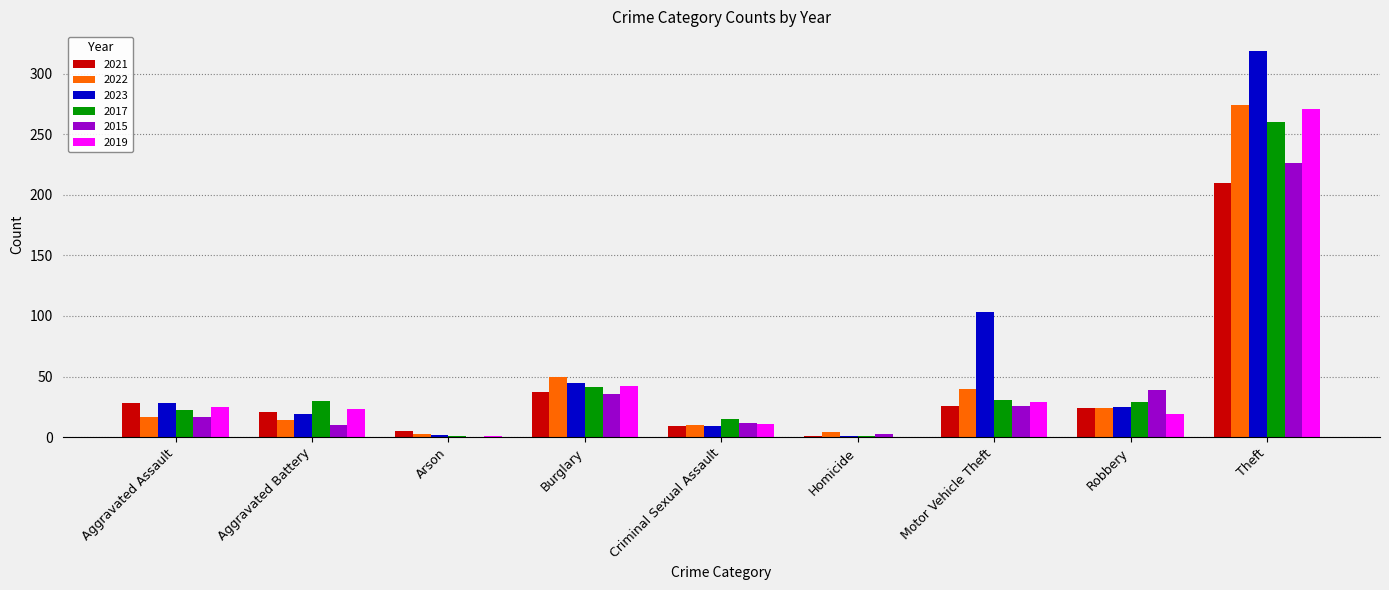

How many groups of bars are there?

9